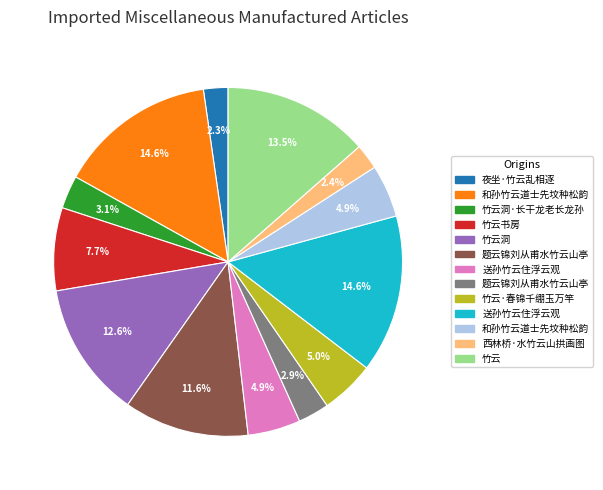

Does any single category account for the majority?

No